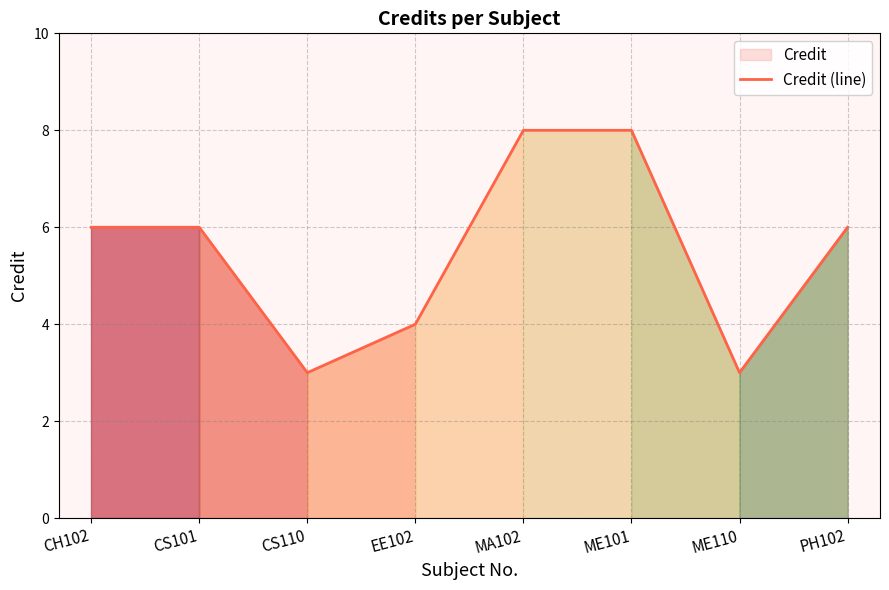

At which label is the value closest to 5?

CH102